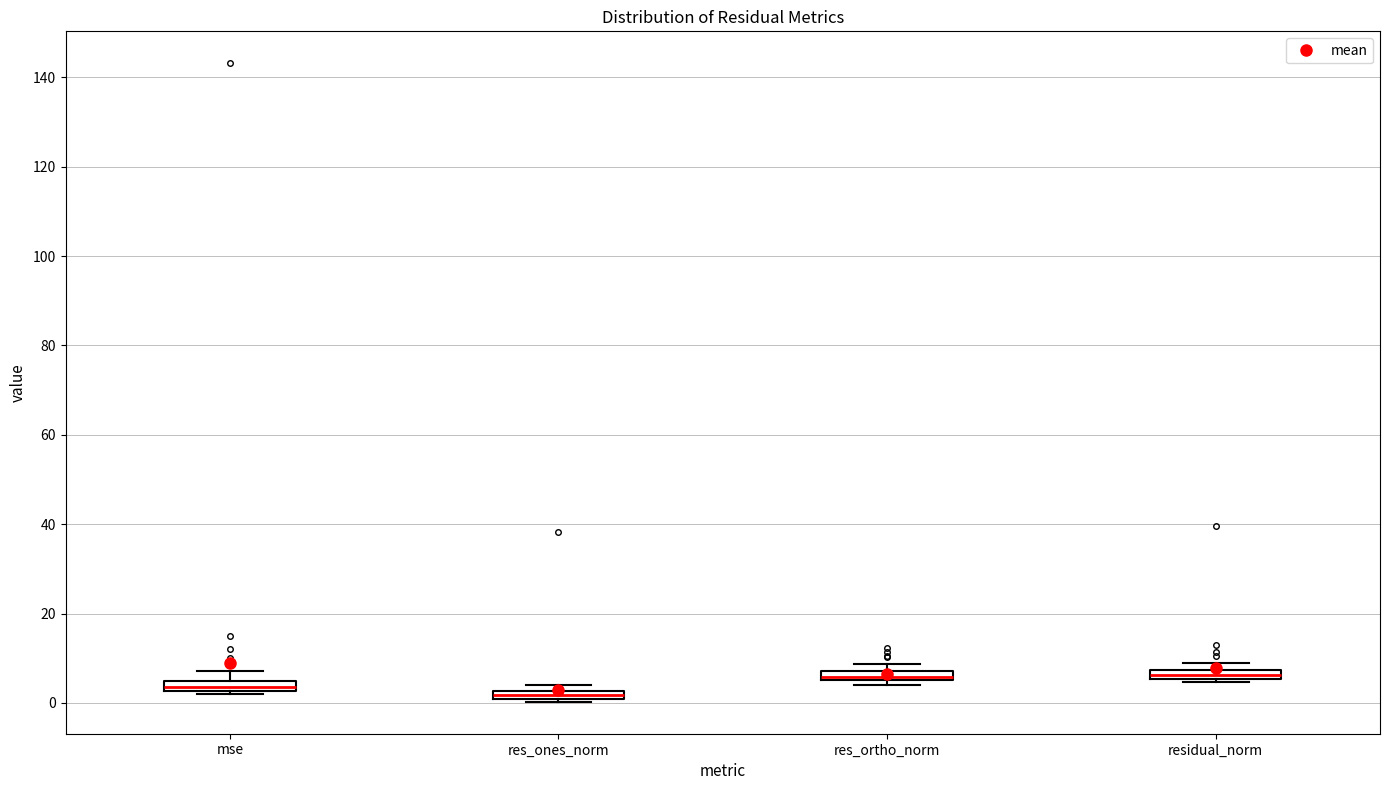

Where is the lower edge of the box for residual_norm on the y-axis? The values are not printed on the chart, so give them approximately, as read against the axis.

6